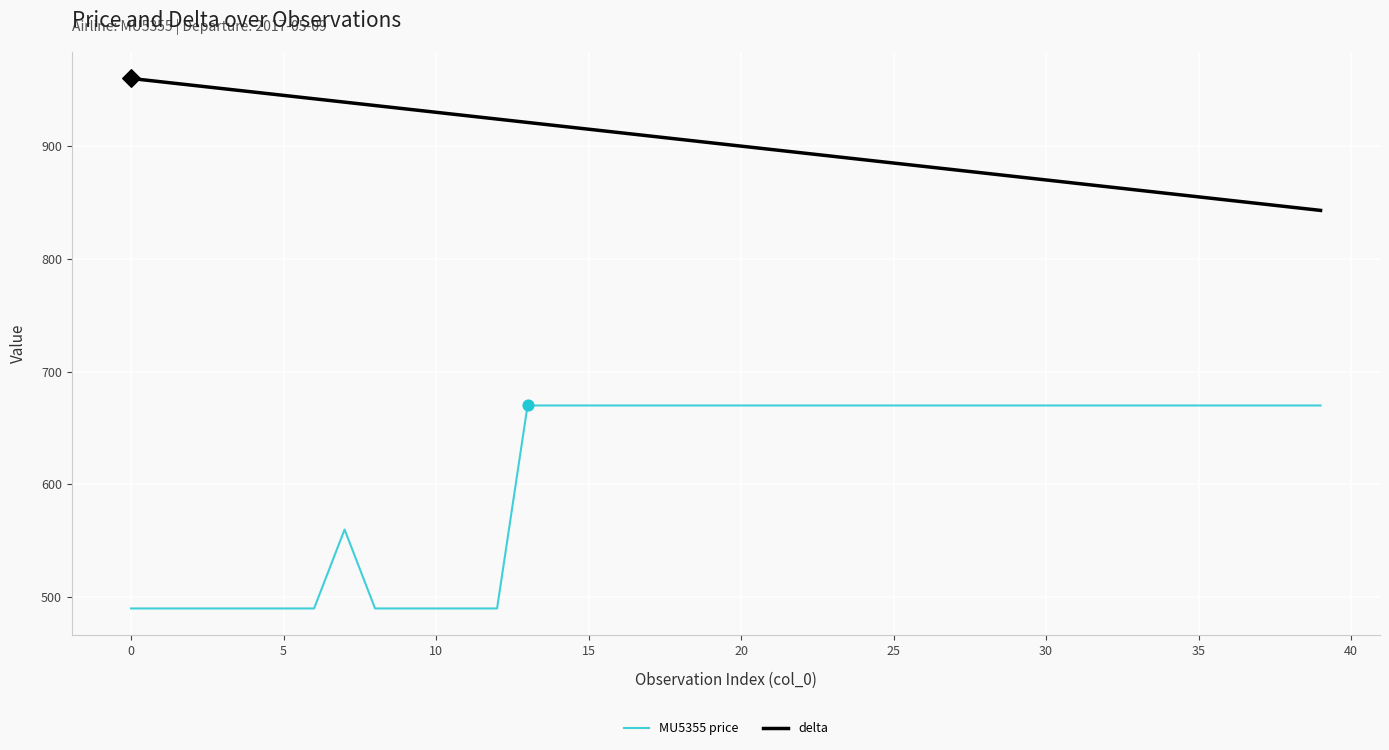

What is the difference between the maximum and minimum values in the MU5355 price series?

180